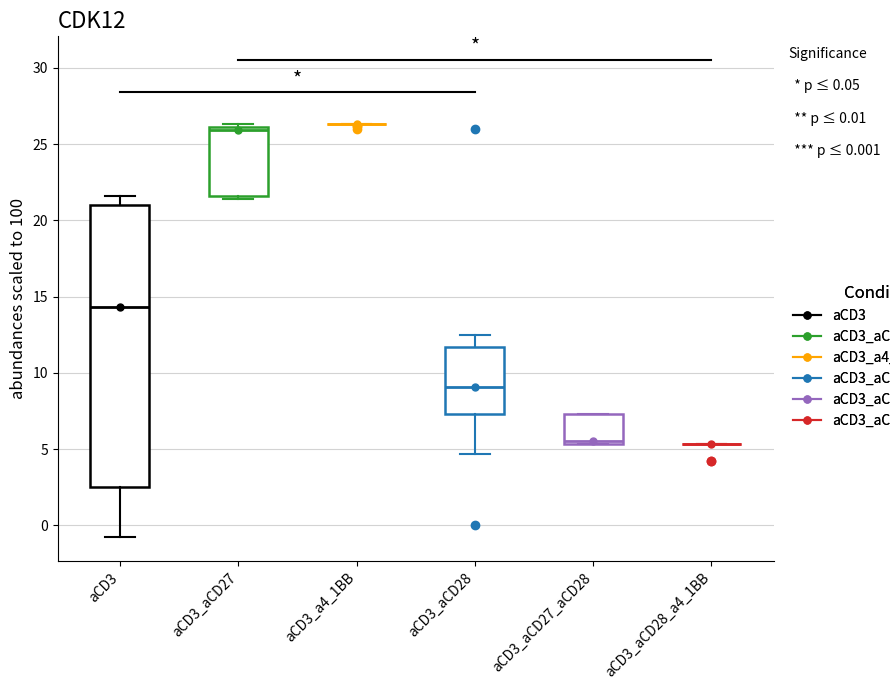

Which box is the tallest, from its lower edge to its upper edge?

aCD3